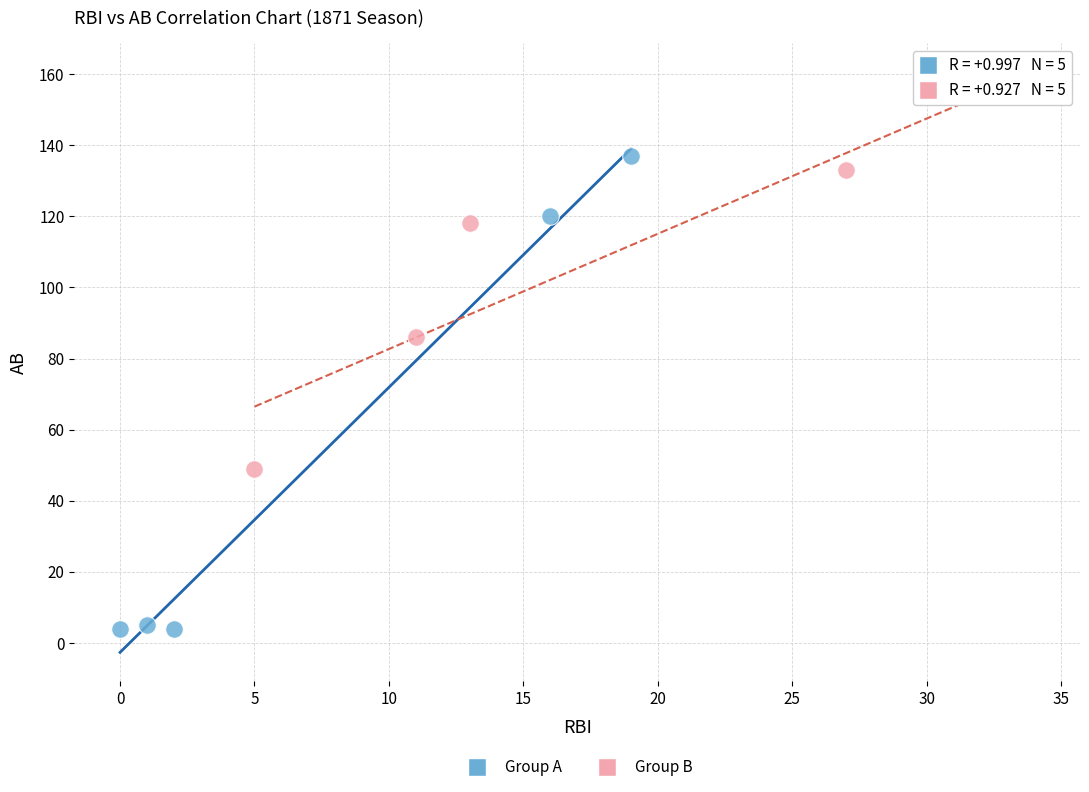

What are all the series names shown in the legend?

Group A, Group B